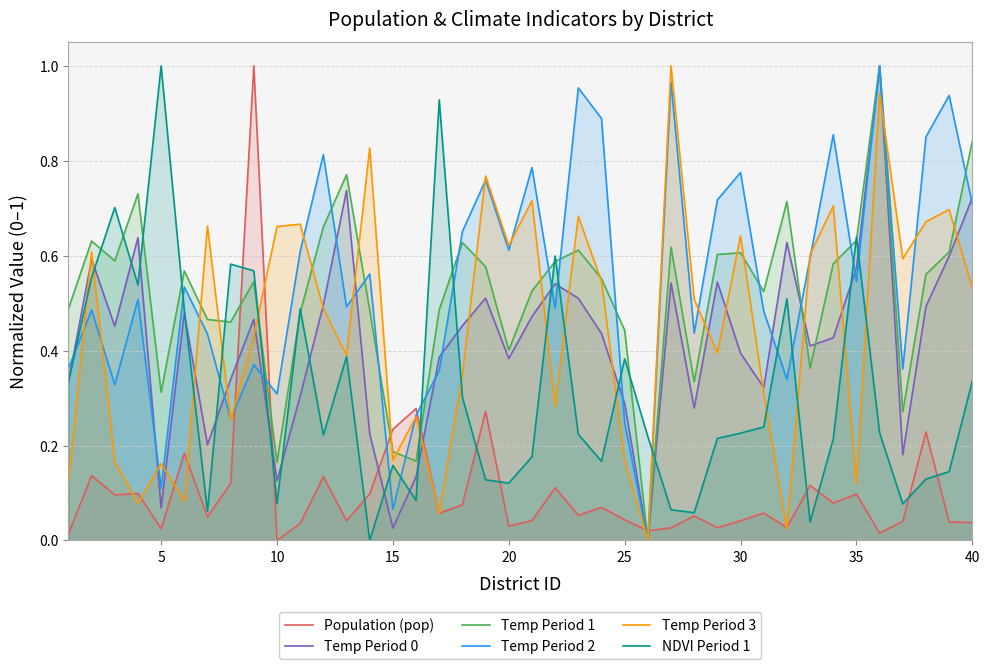

Which series has the largest total across all categories?

Temp Period 2